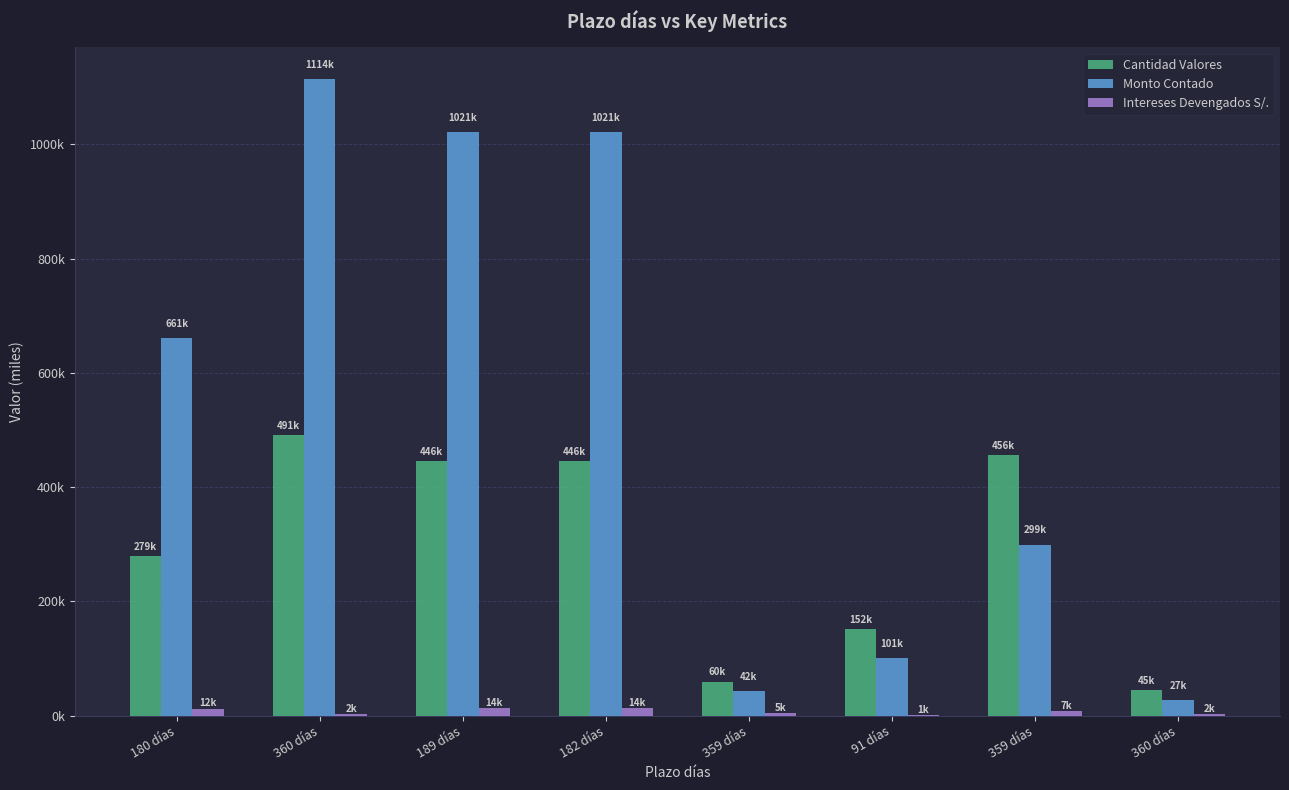

Which series changed the most between 359 días and 360 días?

Monto Contado